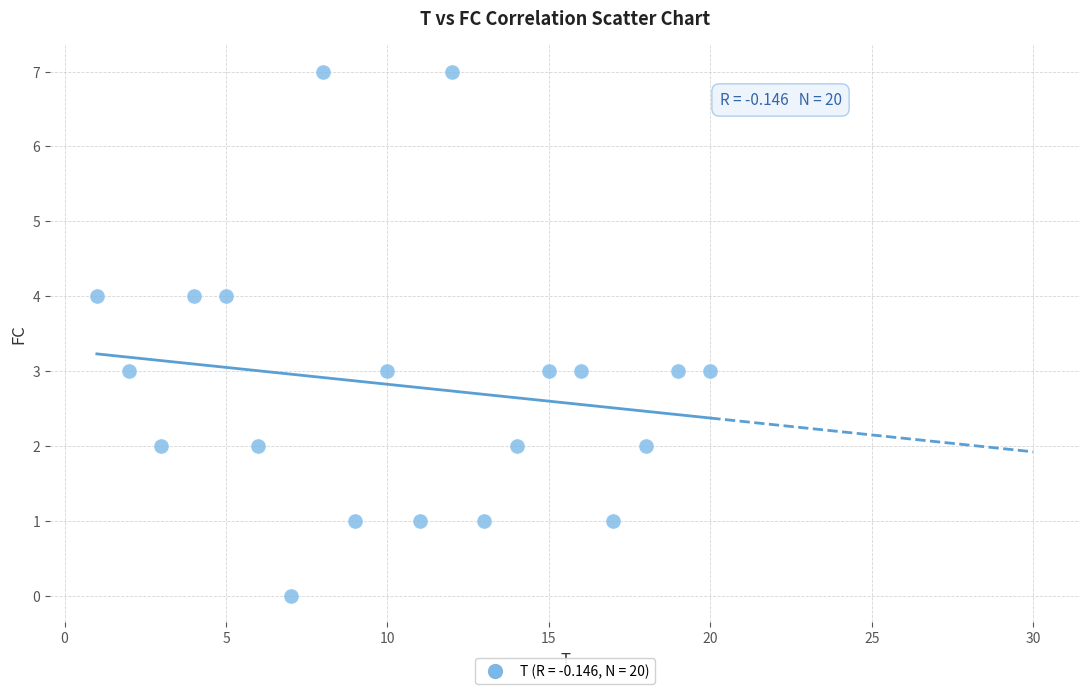

What is the range of Y values (max minus min)?

7